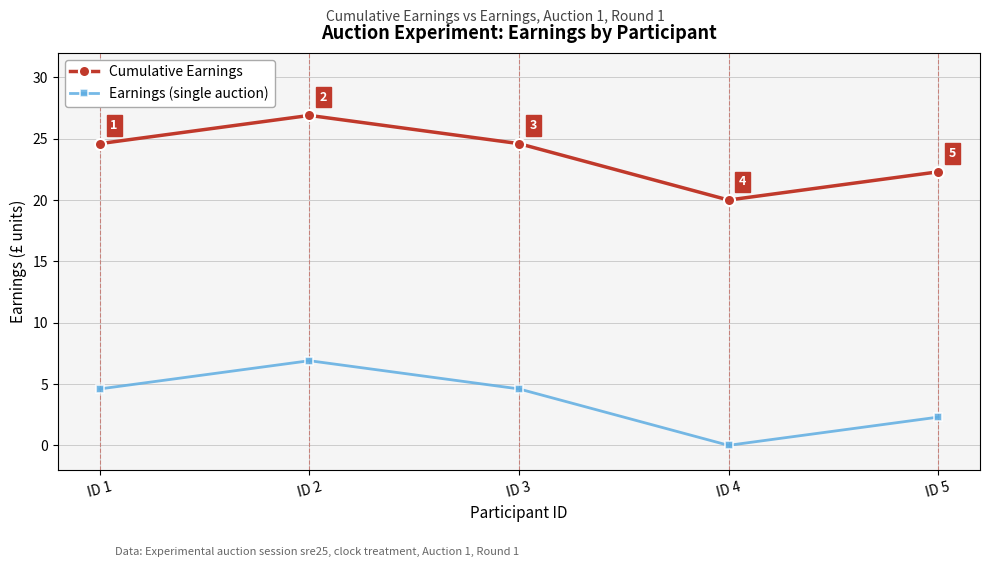

How many distinct data groups are displayed?

2